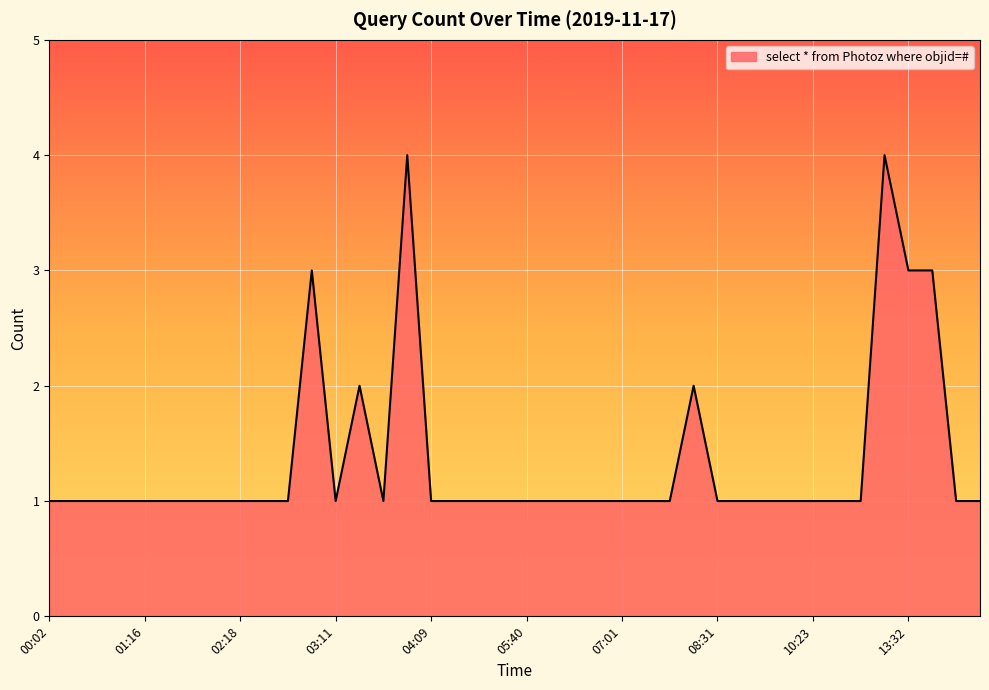

What is the difference between the maximum and minimum values?

3